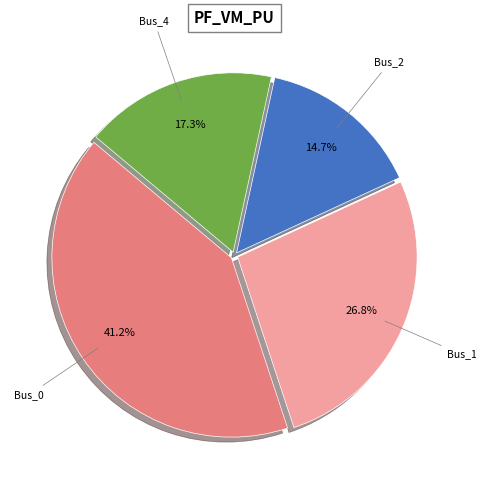

Does any single category account for the majority?

No